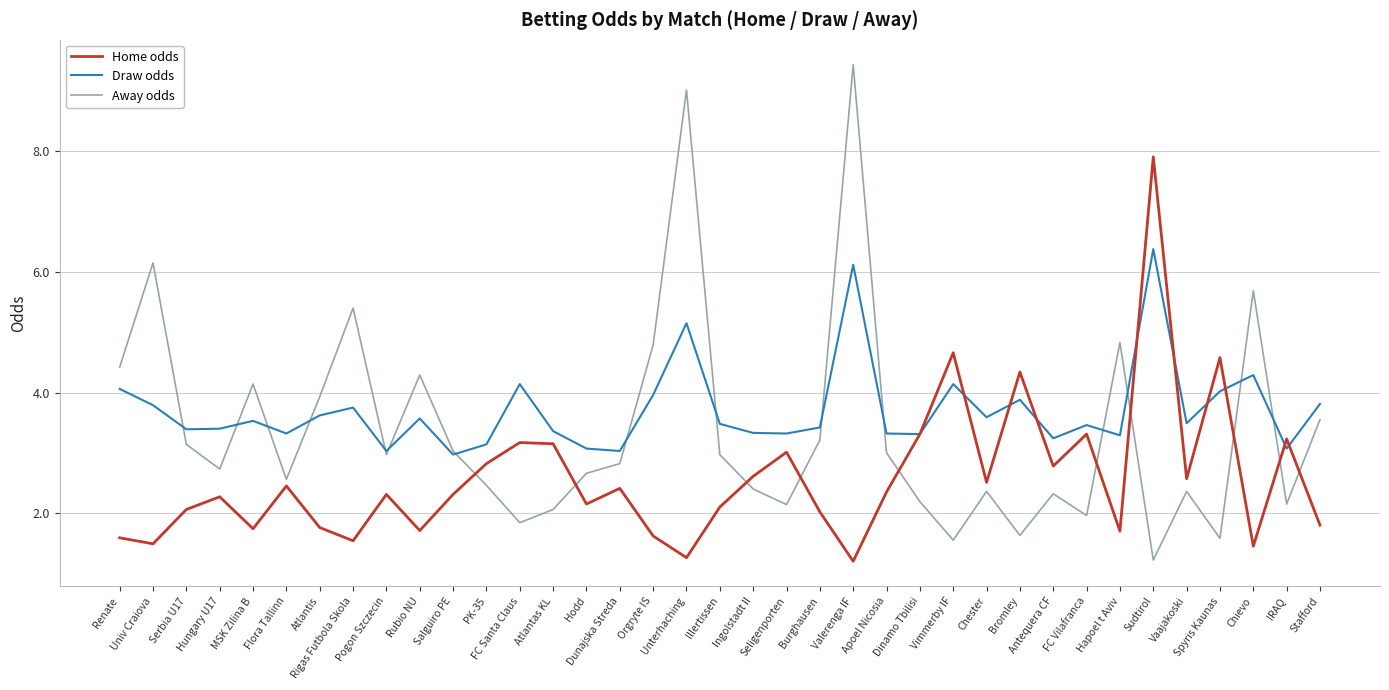

What is the approximate value of Home odds at MSK Zilina B?

1.7